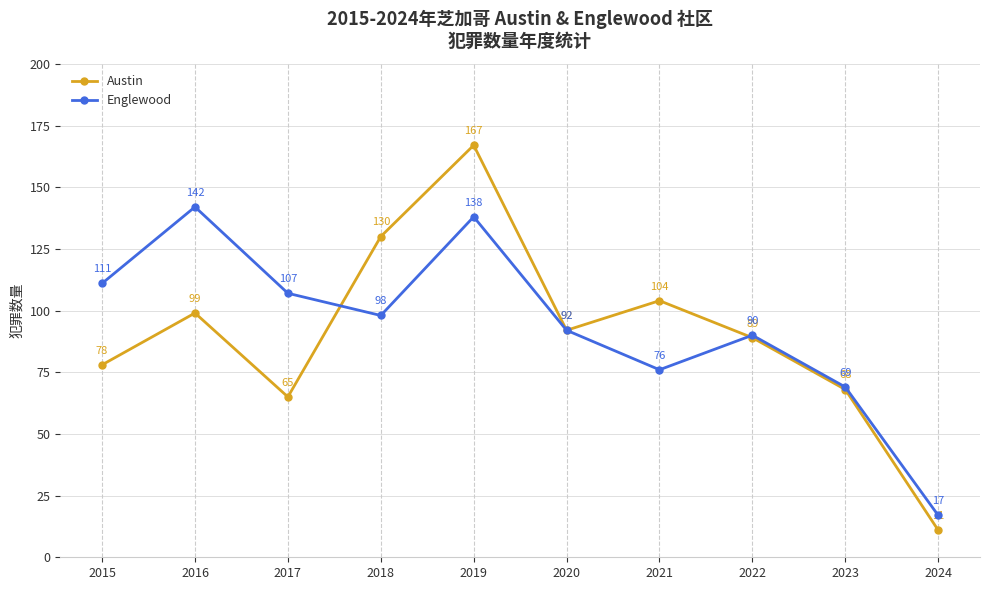

What are all the series names shown in the legend?

Austin, Englewood